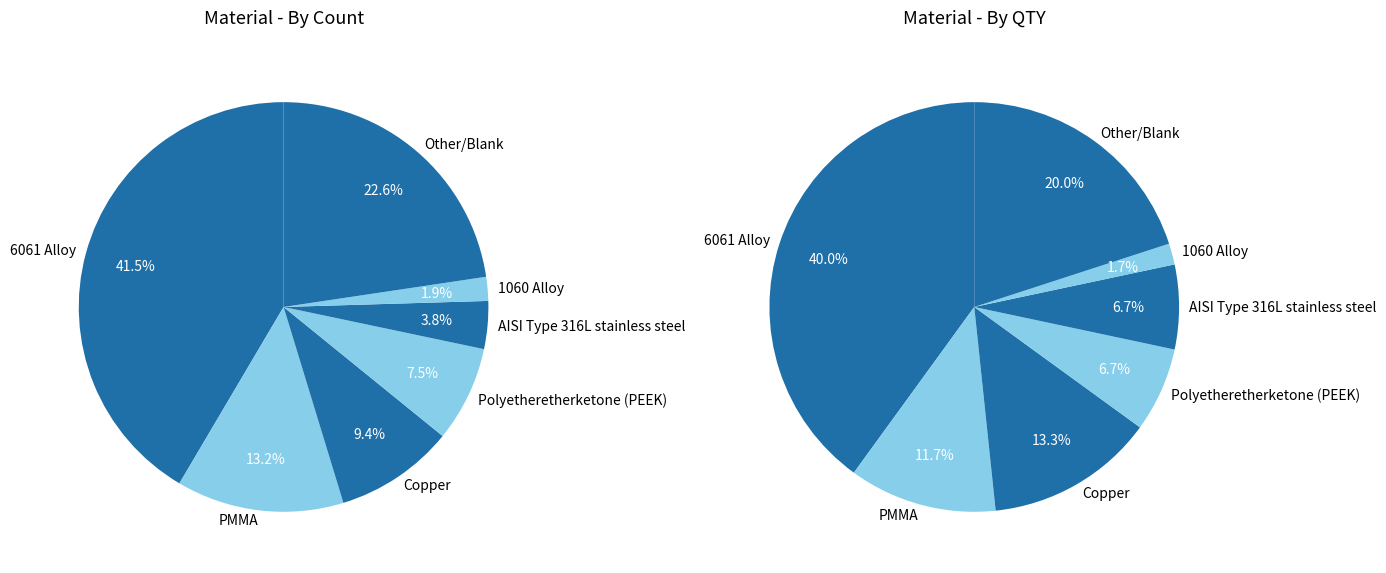

To the nearest percent, what is the difference between the 1060 Alloy and AISI Type 316L stainless steel slice percentages?

2%